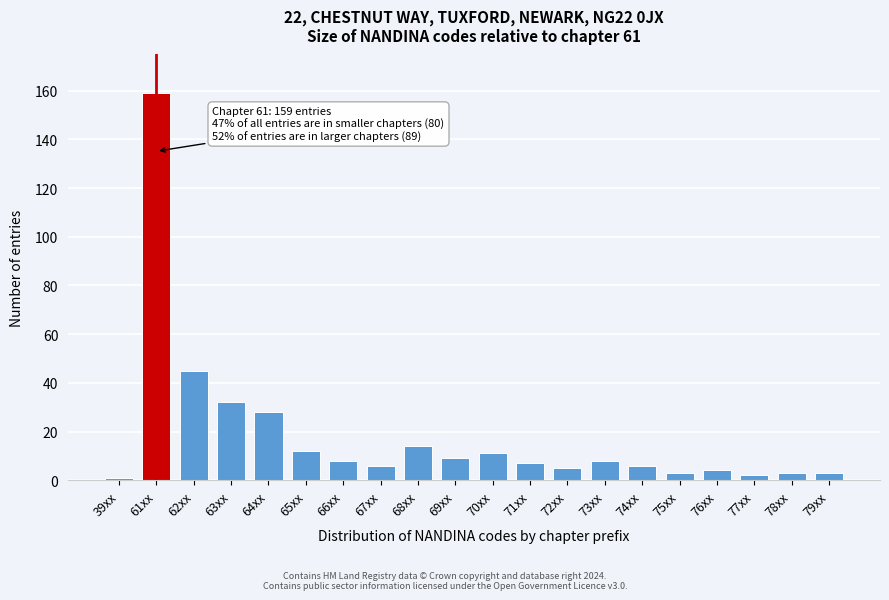

Reading left to right, extract all data points from this chart.

39xx=1	61xx=159	62xx=45	63xx=32	64xx=28	65xx=12	66xx=8	67xx=6	68xx=14	69xx=9	70xx=11	71xx=7	72xx=5	73xx=8	74xx=6	75xx=3	76xx=4	77xx=2	78xx=3	79xx=3